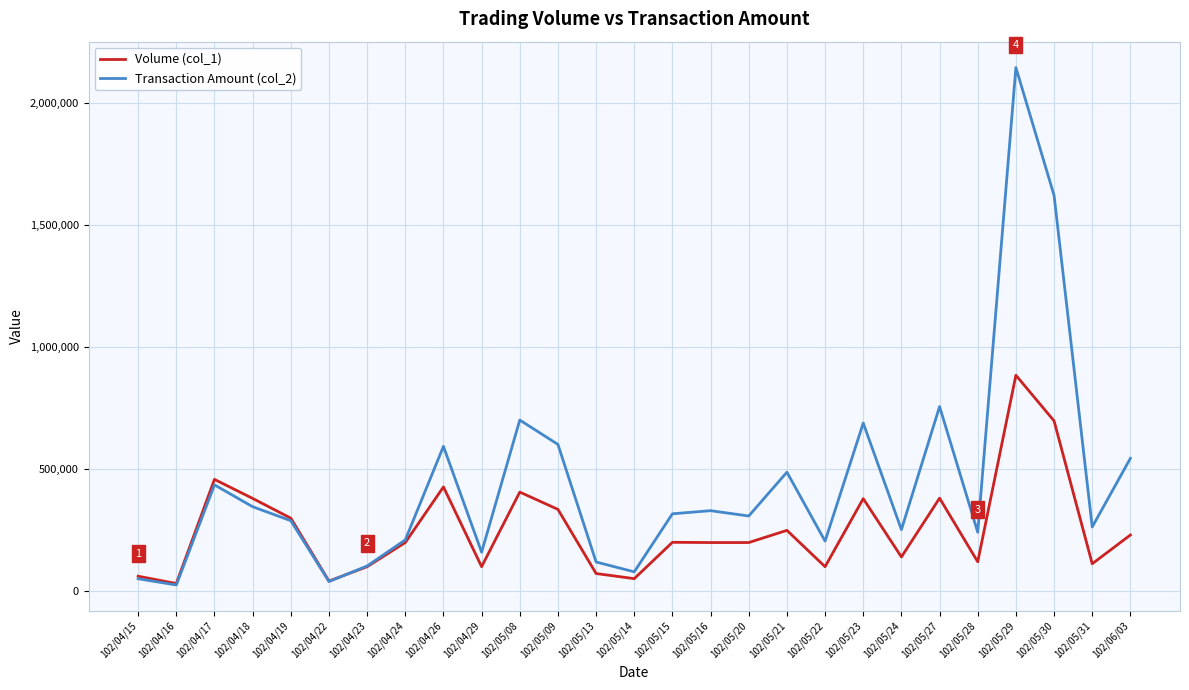

At which category does Transaction Amount (col_2) reach its first local valley?

102/04/16